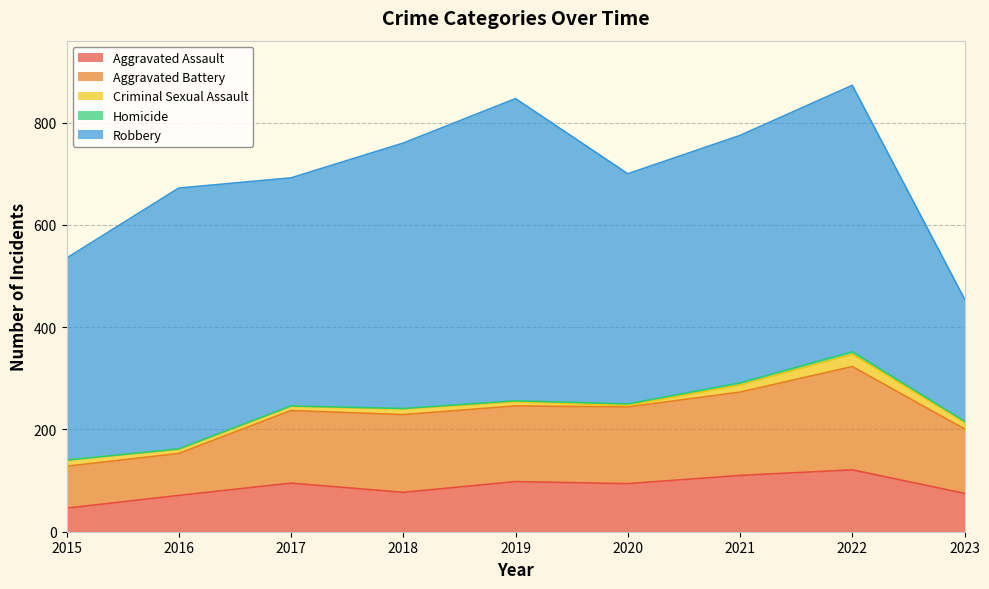

How many lines are shown in the chart?

5